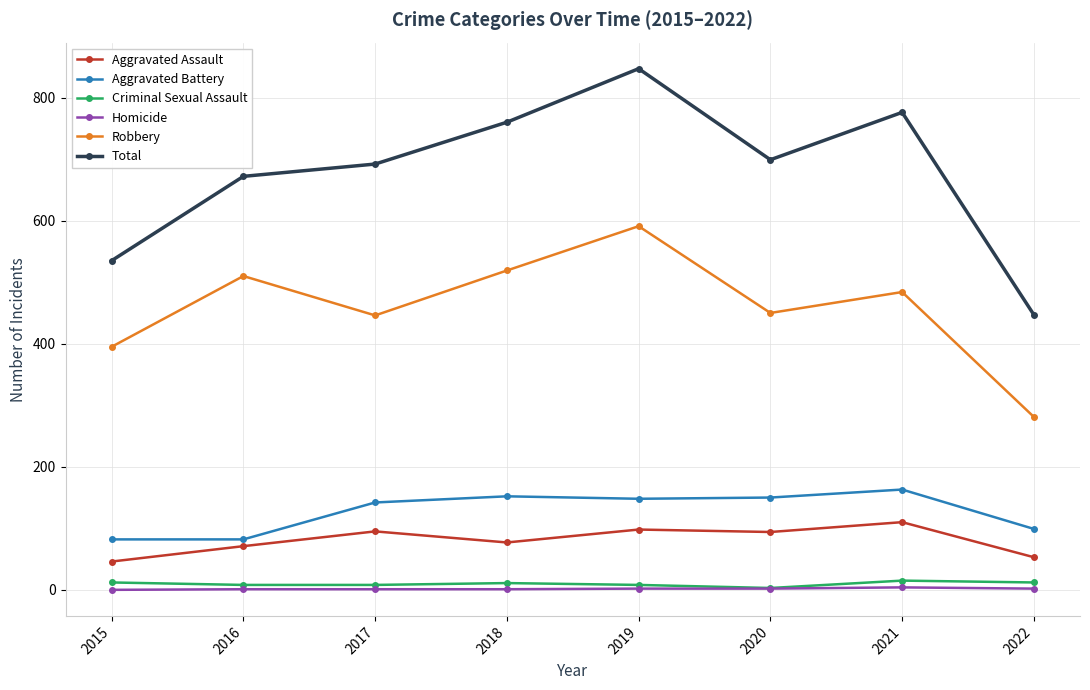

True or false: Robbery has more than 0 points higher than both neighbors.

True